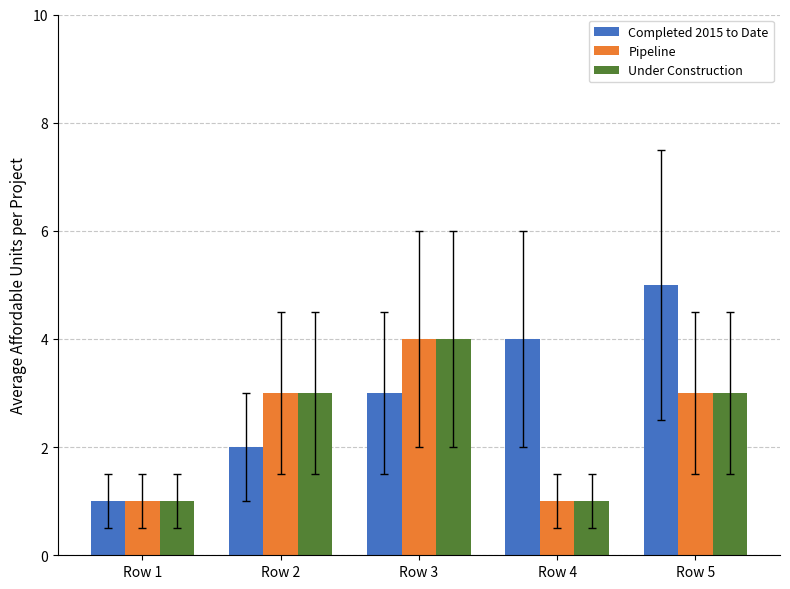

What is the sum of all Completed 2015 to Date values?

15